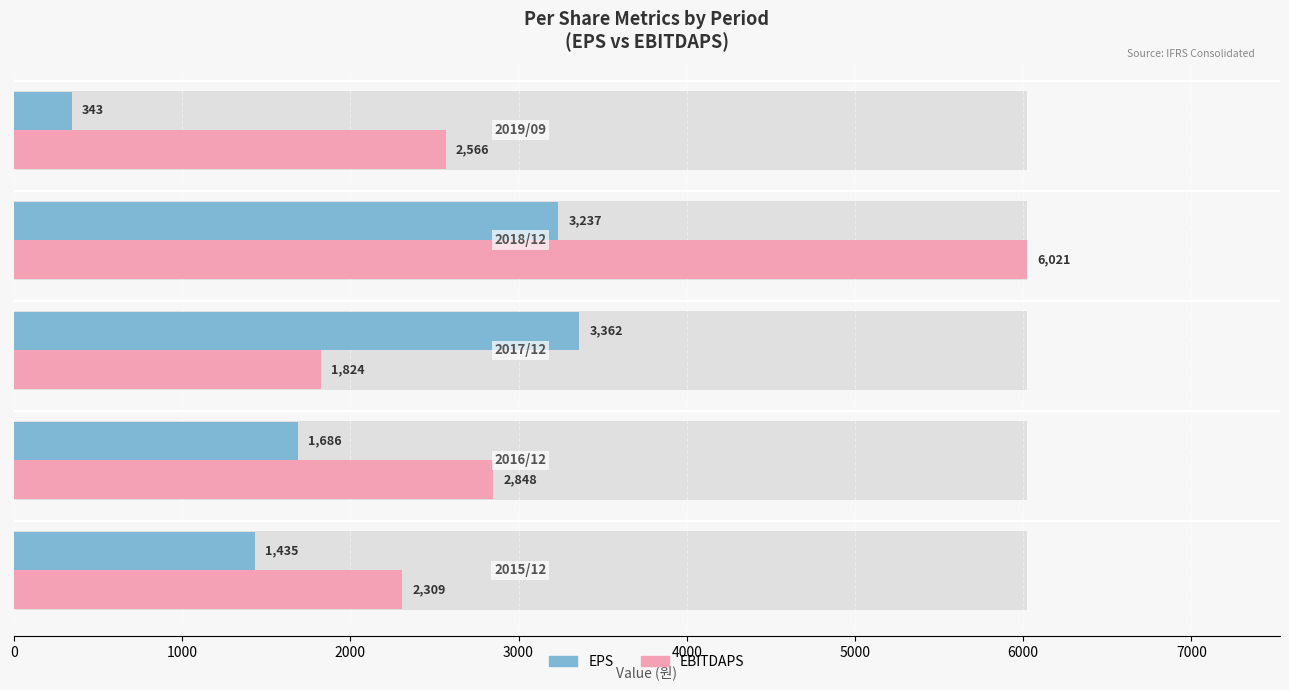

Reading left to right, extract all data points from this chart.

EPS: 1435	1686	3362	3237	343
EBITDAPS: 2309	2848	1824	6021	2566